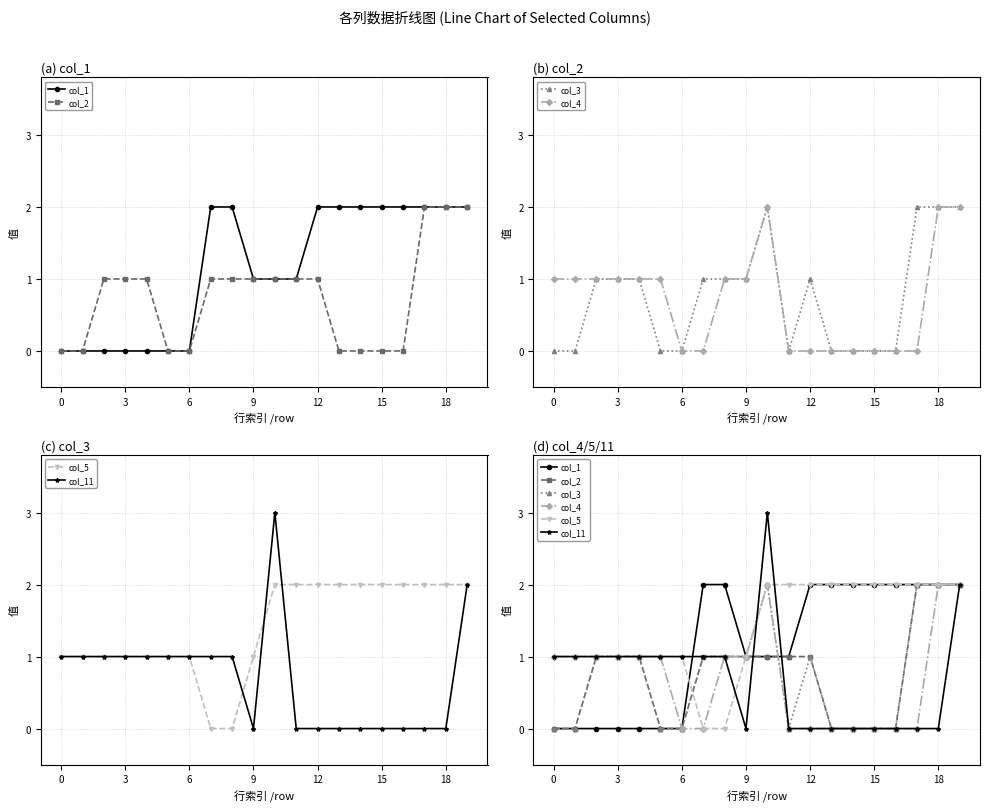

Which series has the largest range (max minus min)?

col_11